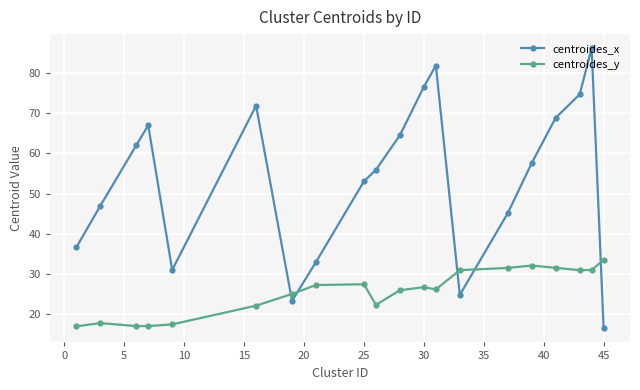

List the series in order of their overall mean, lowest first.

centroides_y, centroides_x